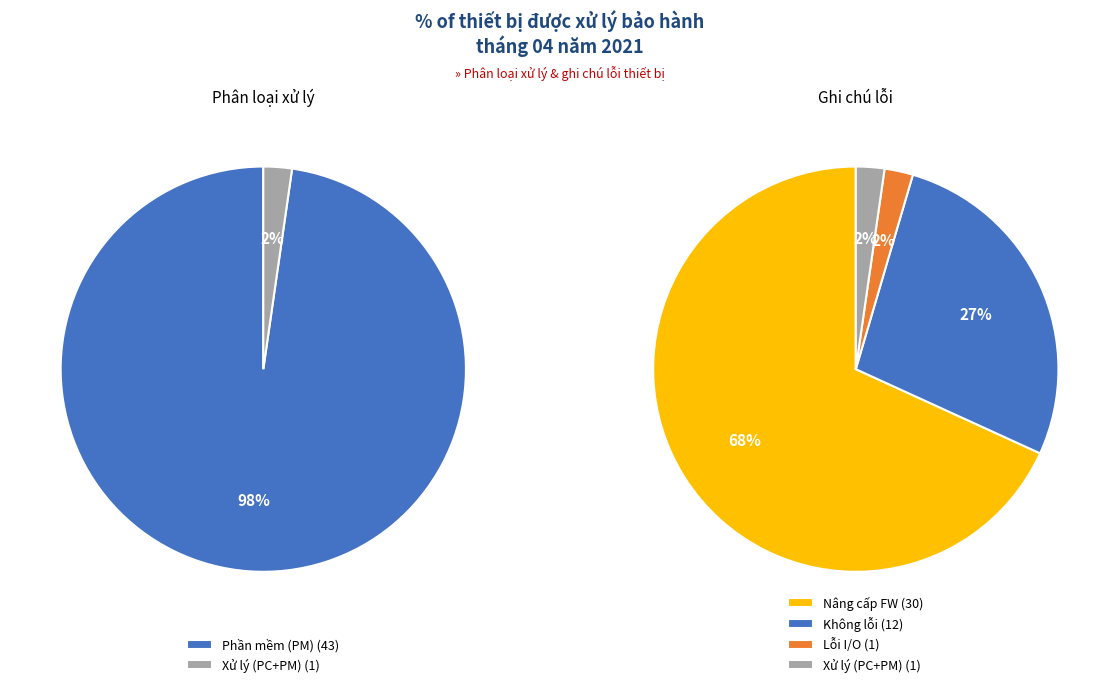

Is Xử lý (PC+PM) the majority of the pie?

No